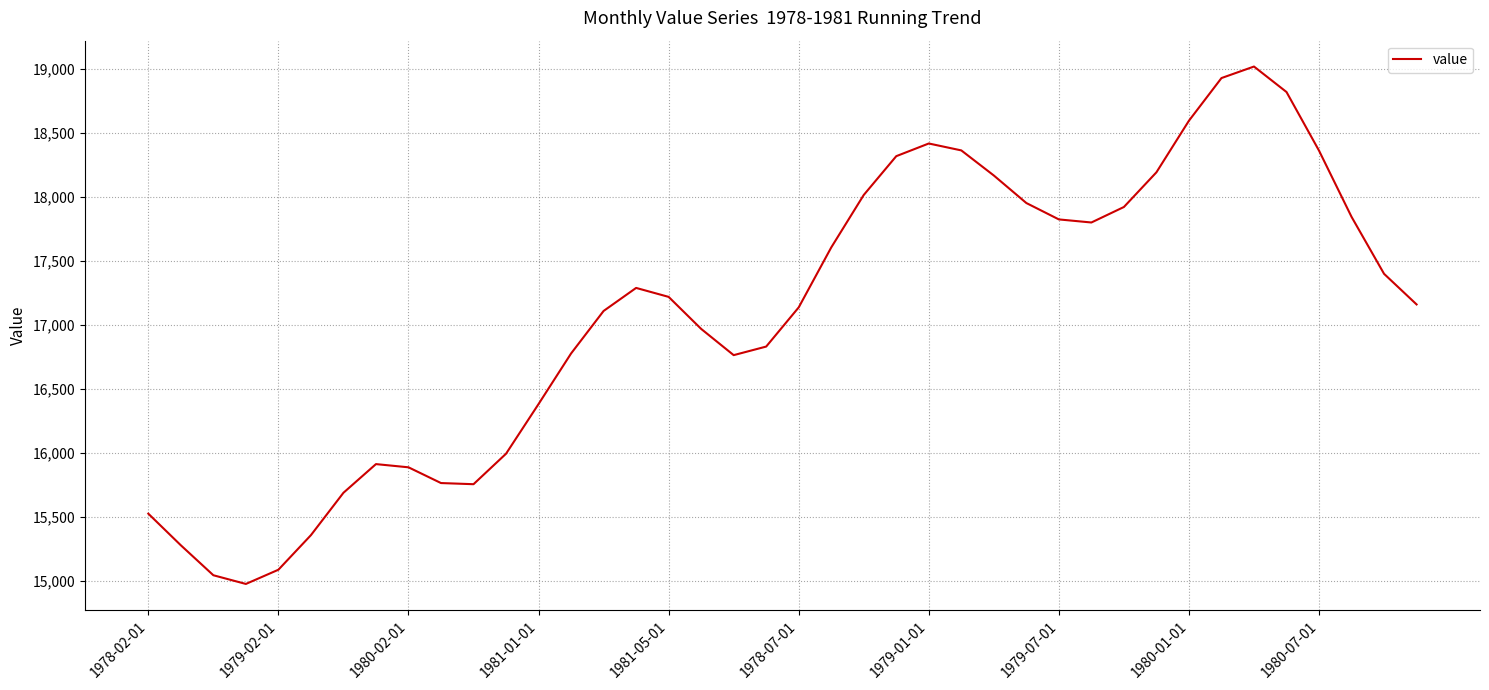

What is the difference between the maximum and second lowest values?

3973